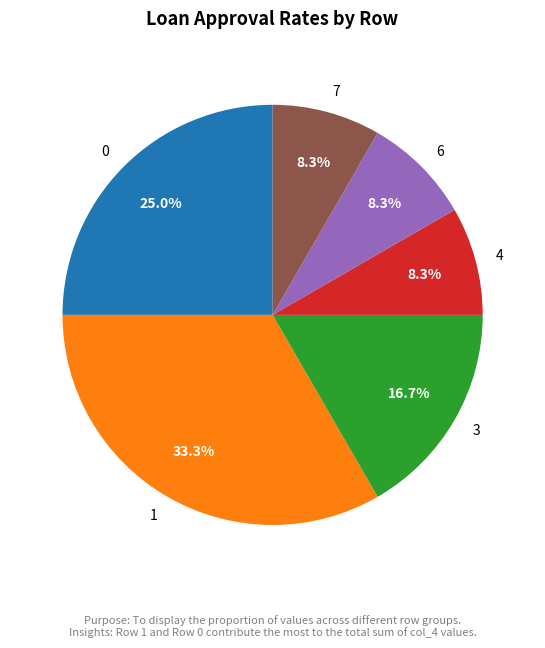

To the nearest percent, what percentage of the pie is 6?

8%